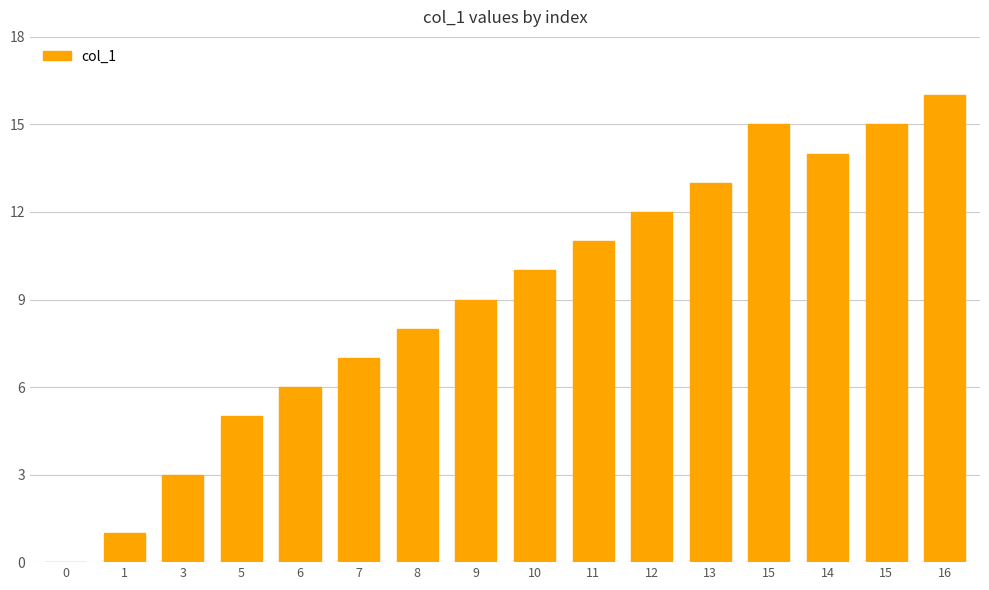

Which has a higher value, 1 or 8?

8